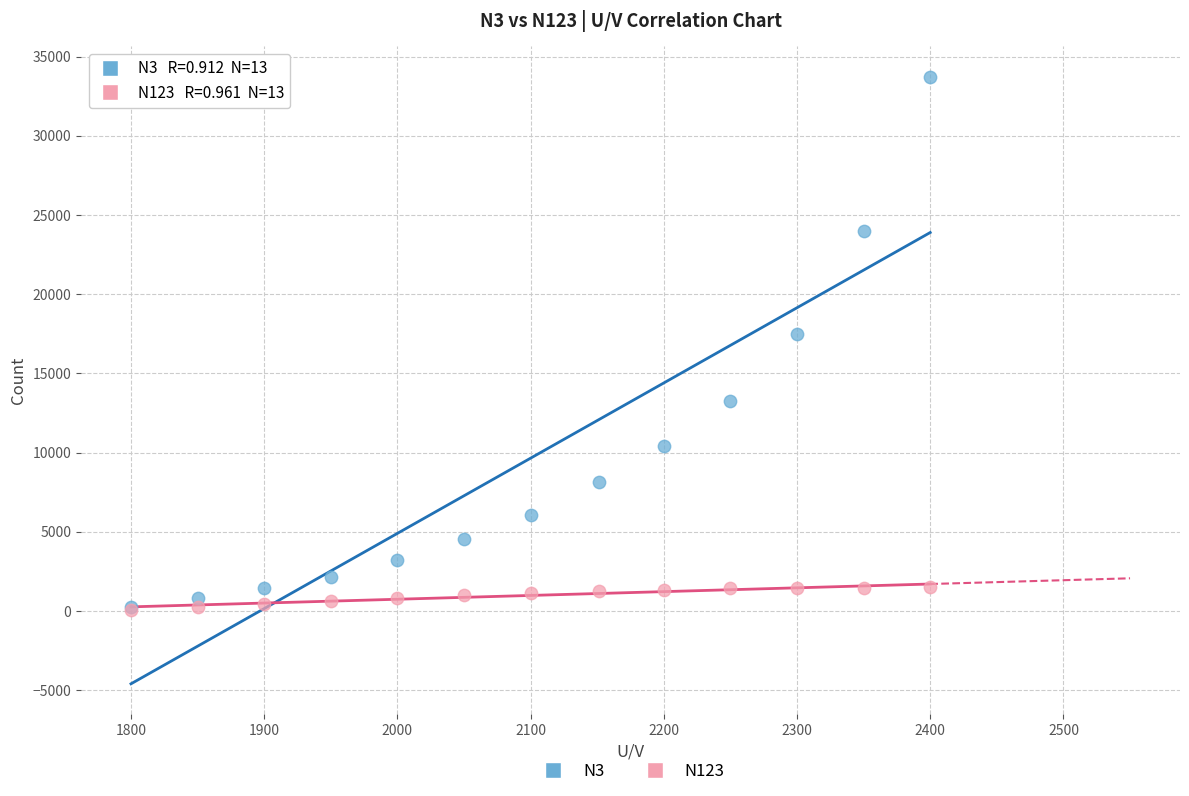

Which series has the largest Y range (max minus min)?

N3